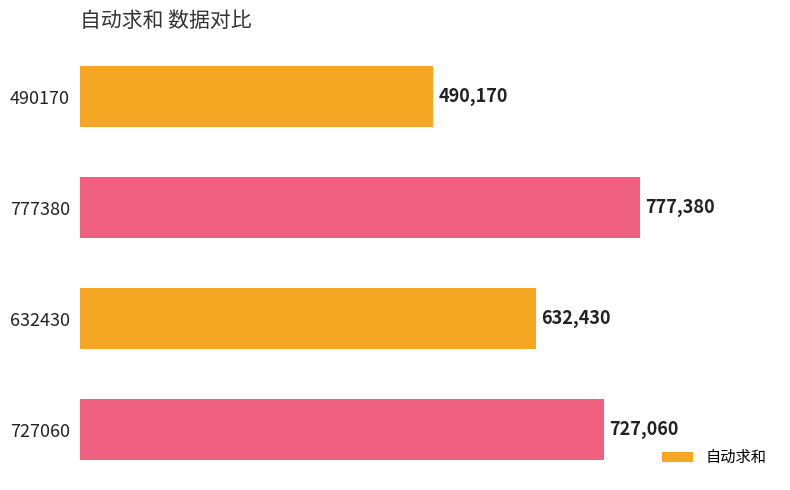

What is the change in value from 490170 to 727060?

+236890